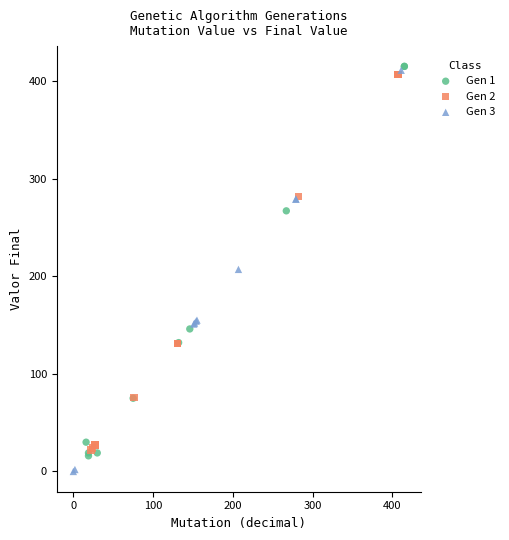

What are all the series names shown in the legend?

Gen 1, Gen 2, Gen 3